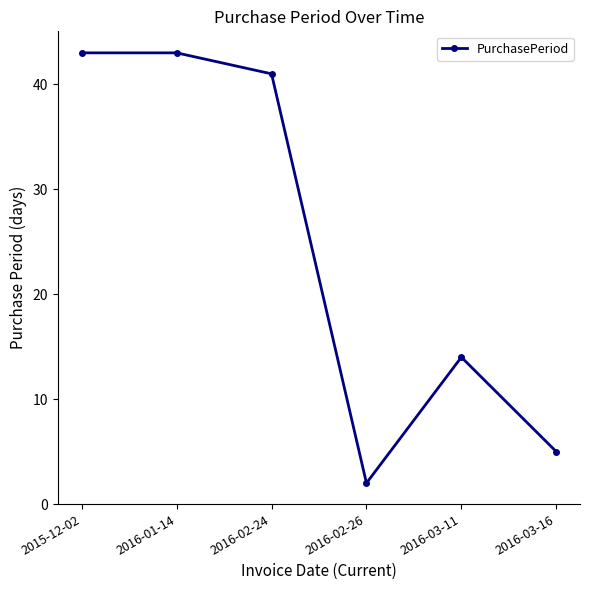

Reading left to right, what are all the values shown in this chart?

2015-12-02=43	2016-01-14=43	2016-02-24=41	2016-02-26=2	2016-03-11=14	2016-03-16=5